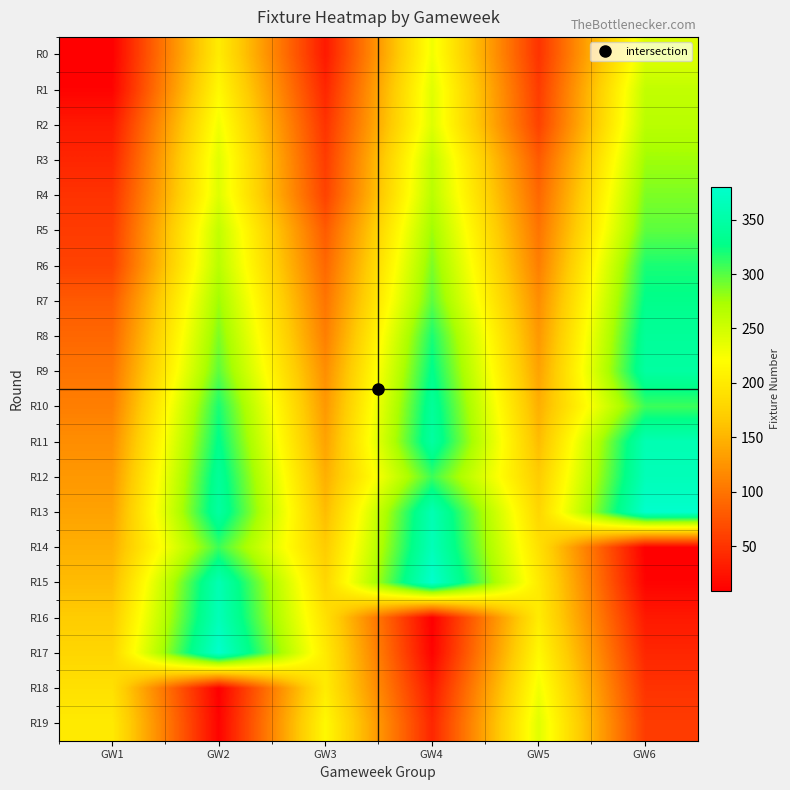

At GW6, list the series in order from smallest to largest.

R14, R15, R16, R17, R18, R19, R0, R1, R2, R3, R4, R5, R10, R6, R7, R8, R9, R11, R12, R13